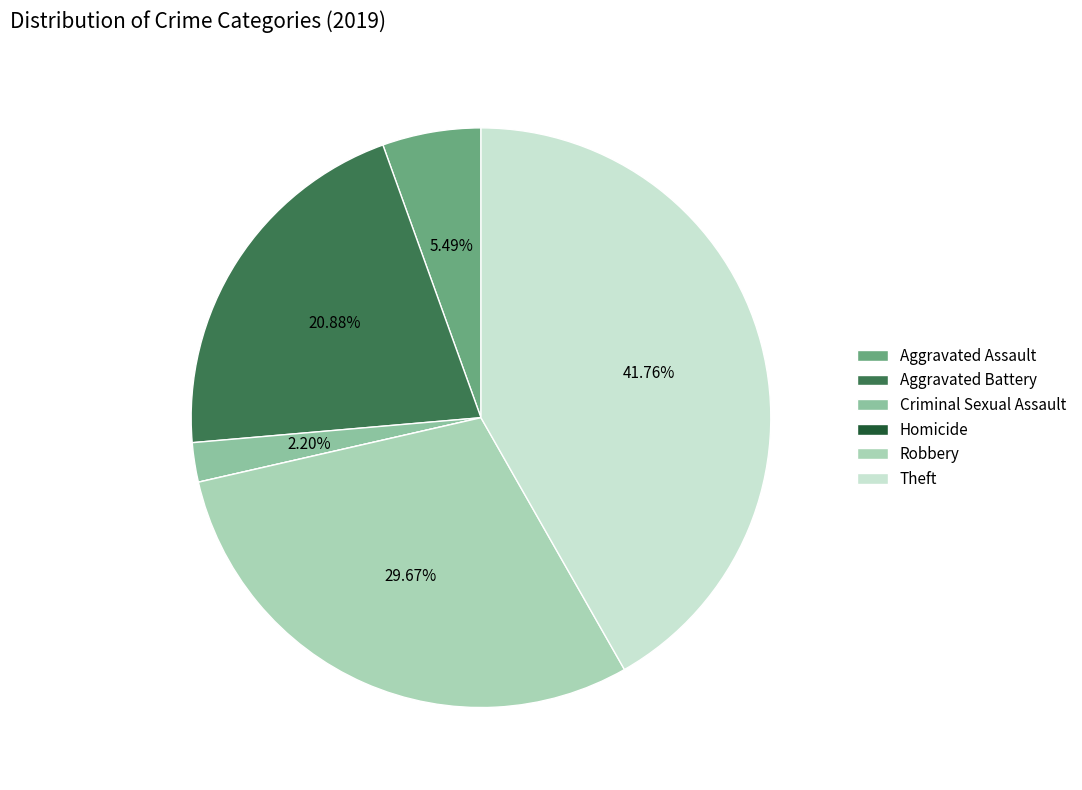

How much of the chart is everything except Aggravated Battery?

79.1%